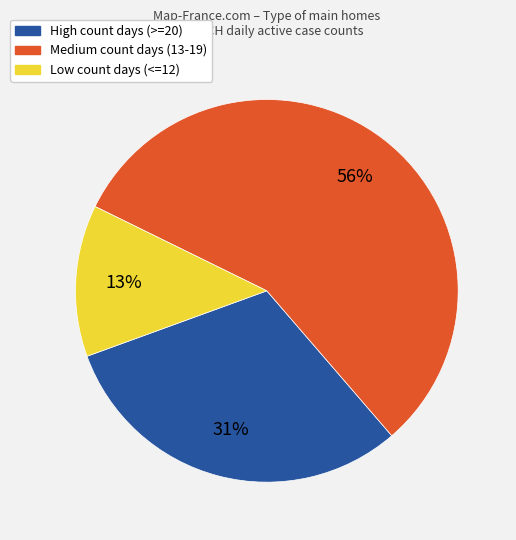

The Low count days (<=12) slice represents 20% of the pie. True or false?

False